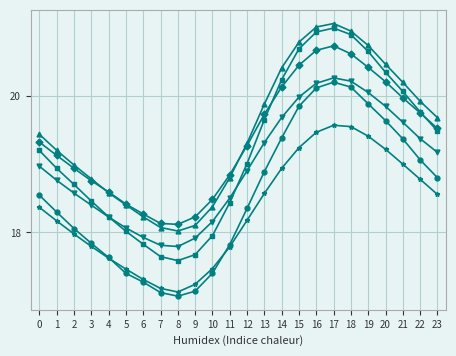

What is the total value across all series at 16?

122.4